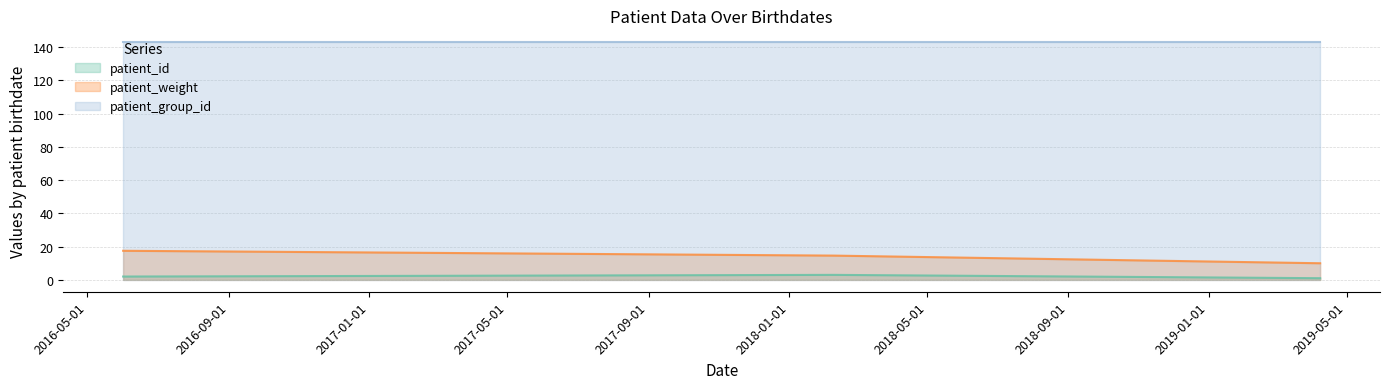

How many lines are shown in the chart?

3